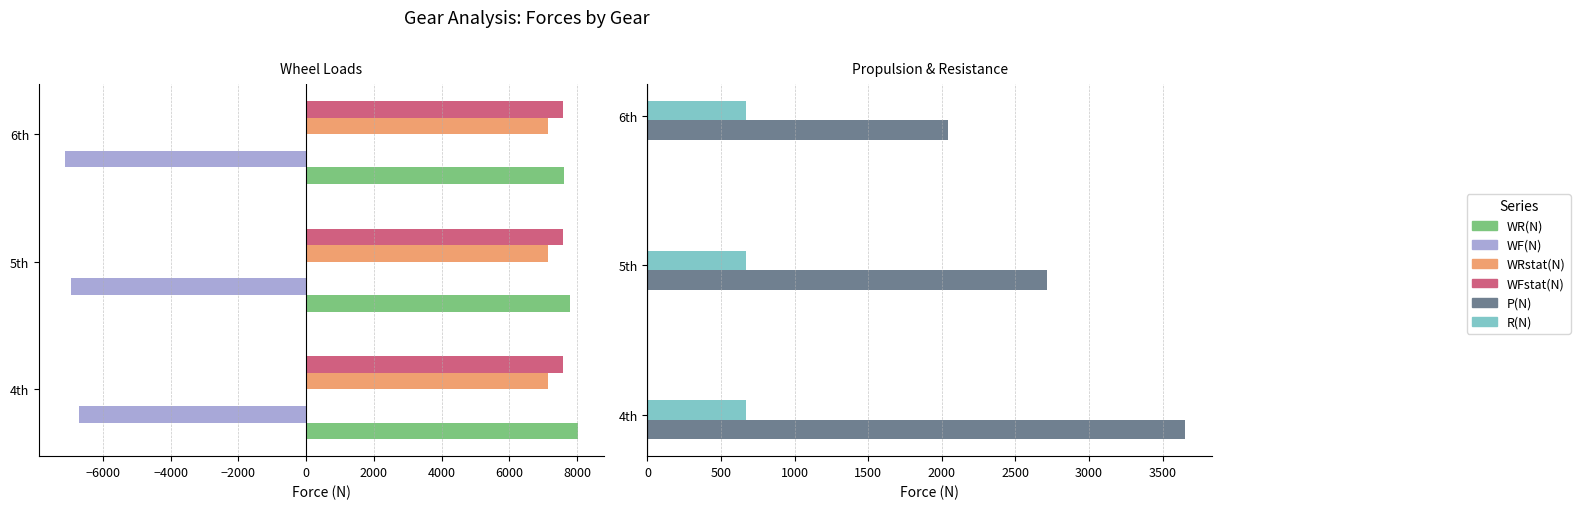

What is the minimum value shown in the chart?

-7124.5